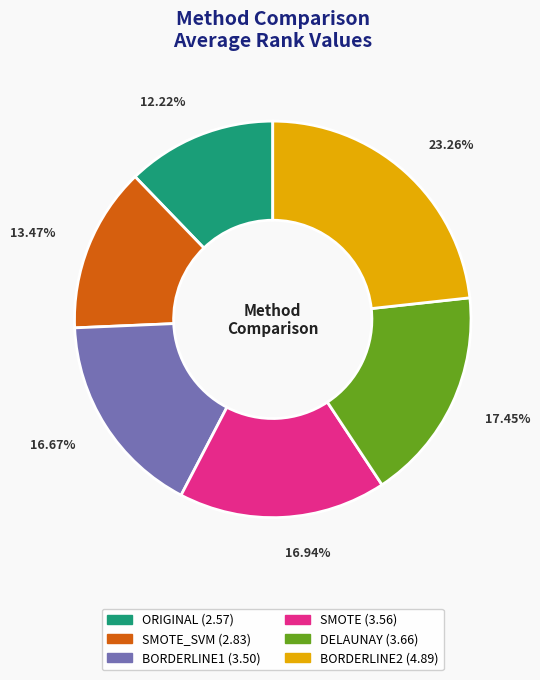

Does any single category account for the majority?

No